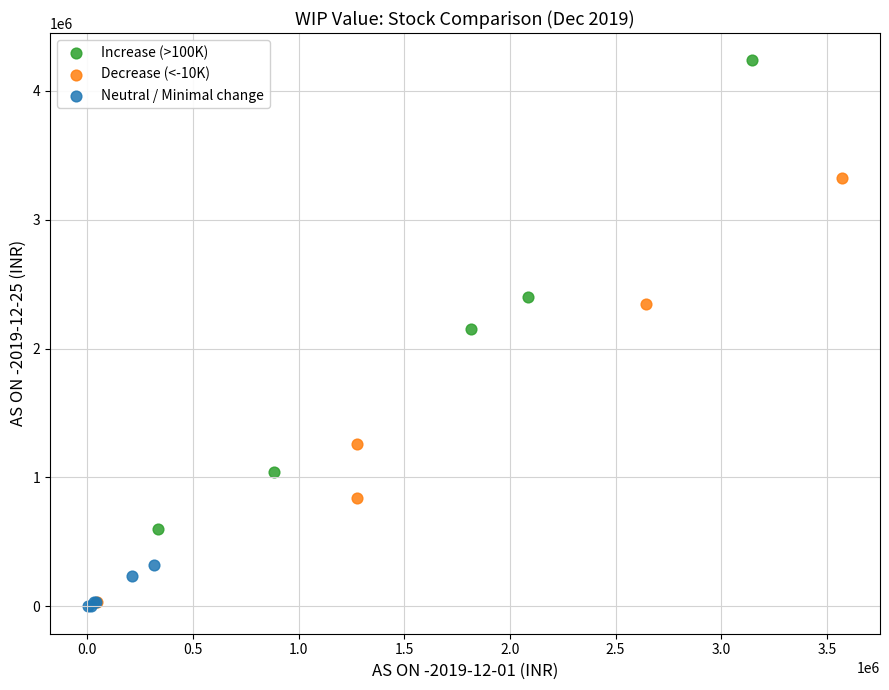

Which series has the largest Y range (max minus min)?

Increase (>100K)